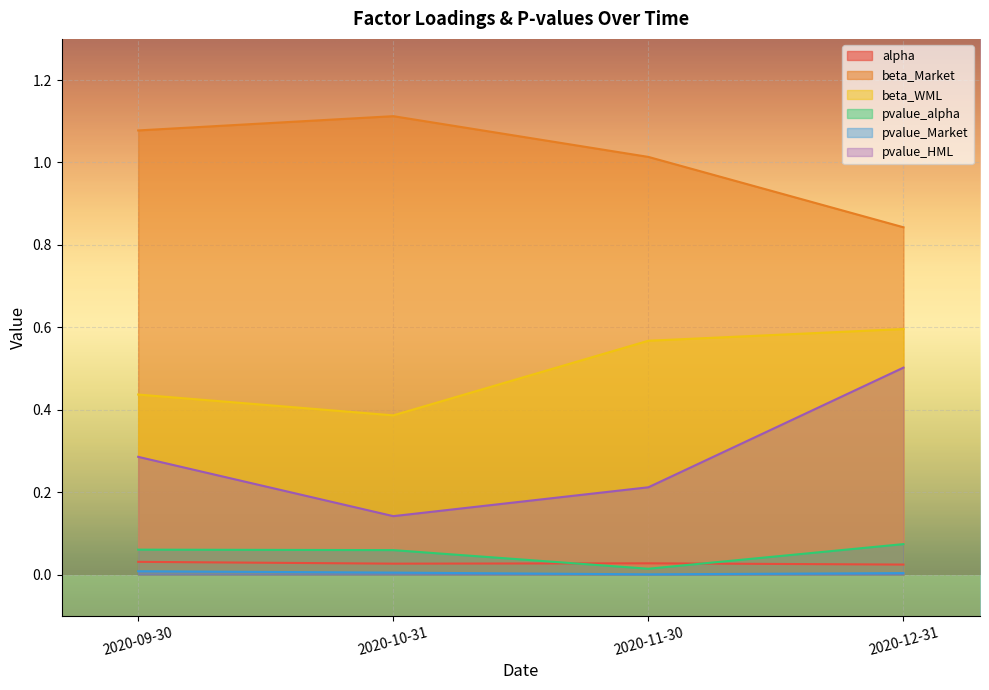

What are all the series names shown in the legend?

alpha, beta_Market, beta_WML, pvalue_alpha, pvalue_Market, pvalue_HML